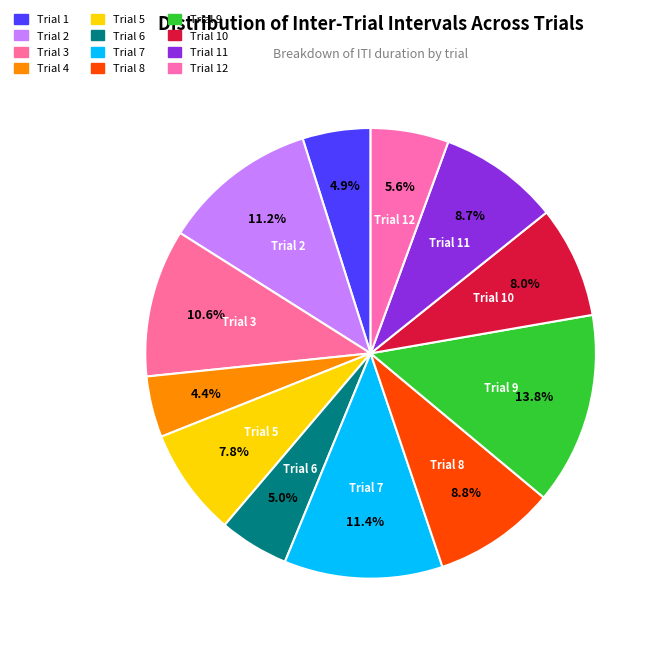

To the nearest percent, what portion does Trial 5 represent?

8%